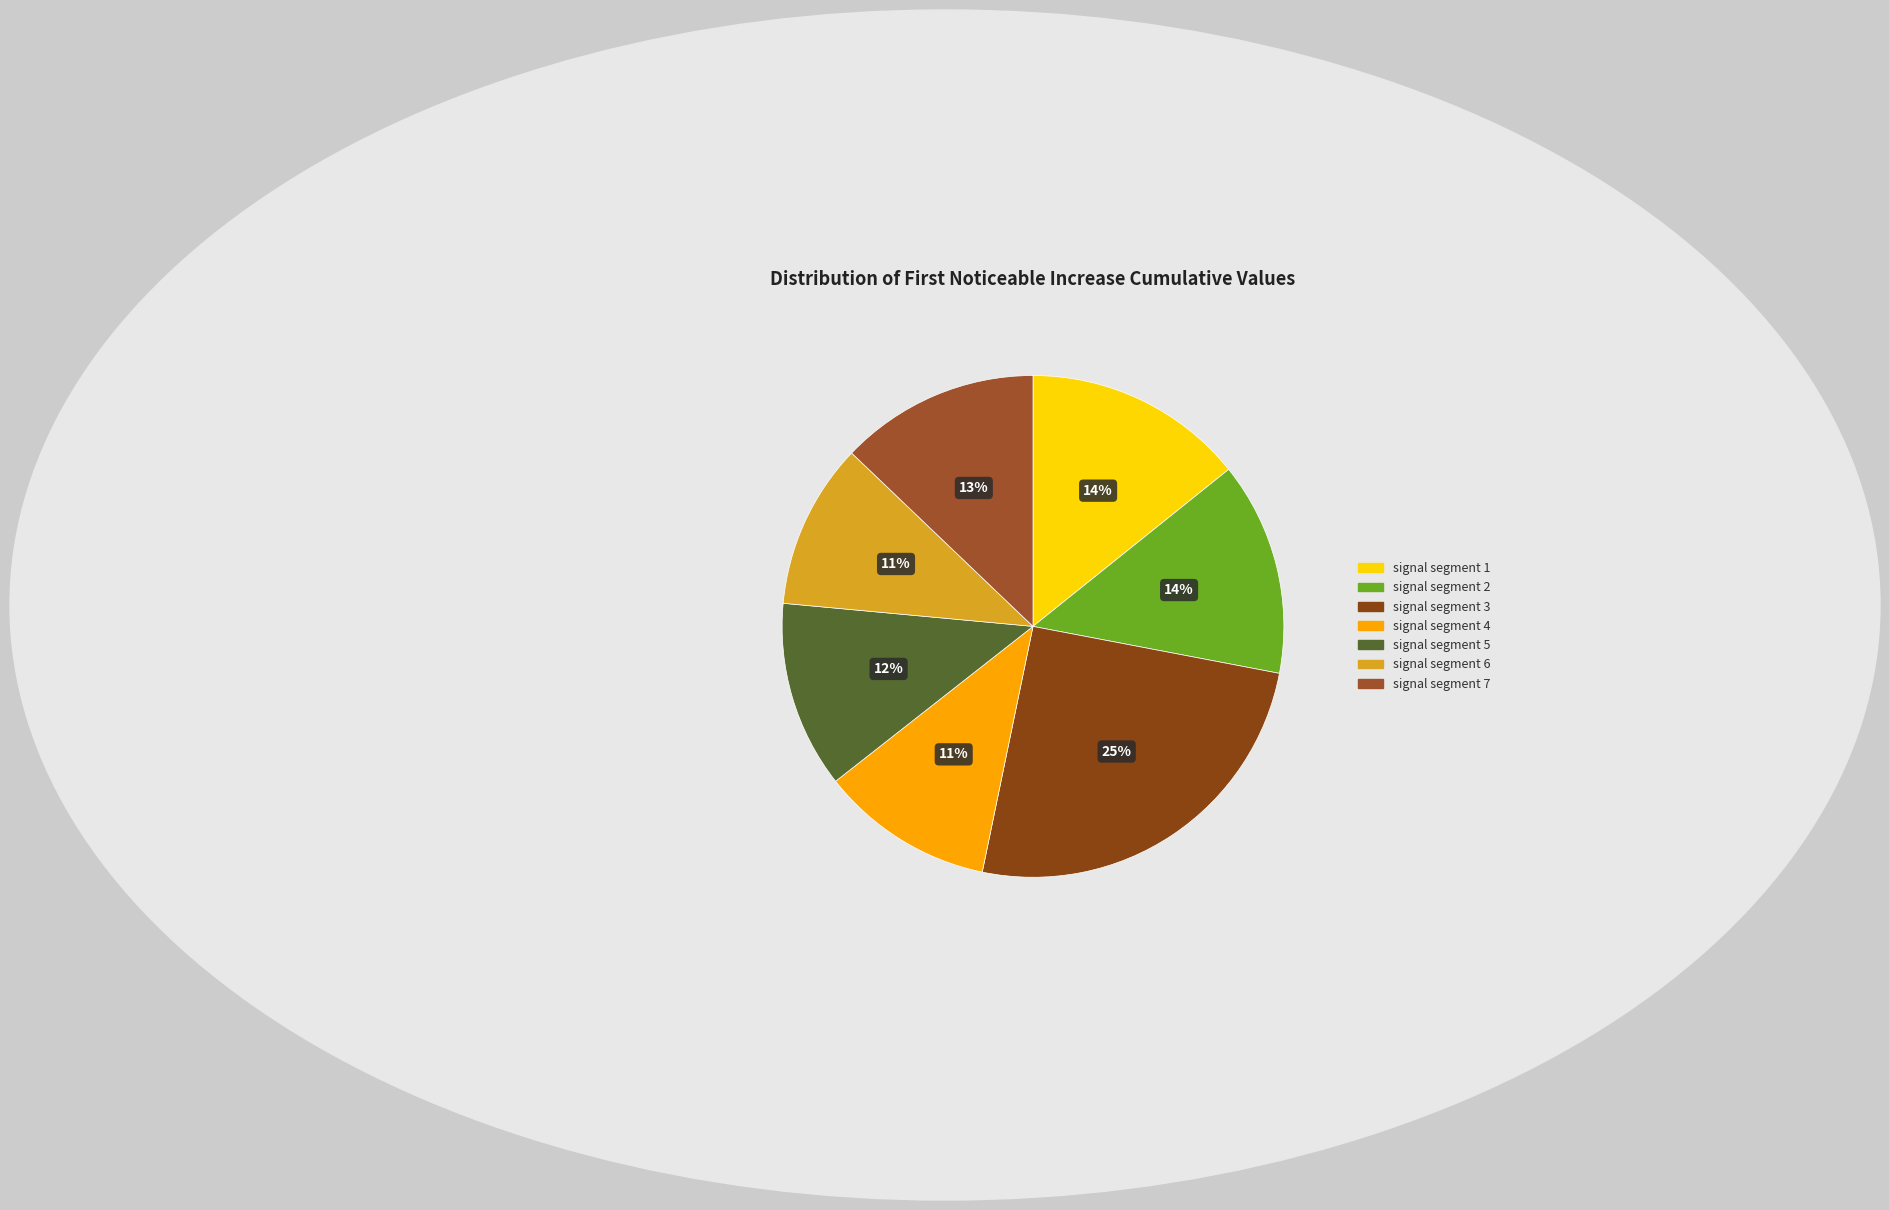

Rank the categories by value from lowest to highest.

signal segment 6, signal segment 4, signal segment 5, signal segment 7, signal segment 2, signal segment 1, signal segment 3